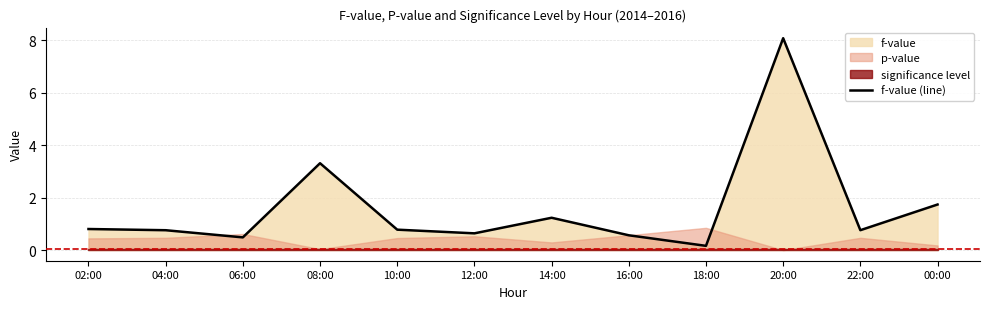

Reading right to left, list all the values displayed in this chart.

1.7	0.8	8.1	0.2	0.6	1.2	0.6	0.8	3.3	0.5	0.8	0.8